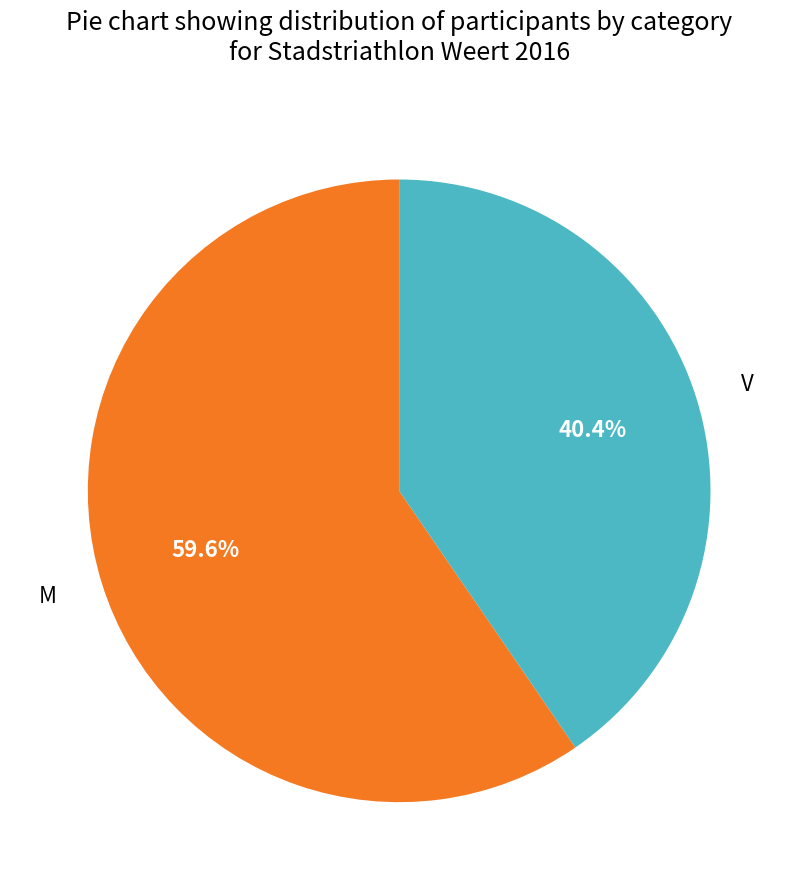

Count the number of slices in the pie.

2